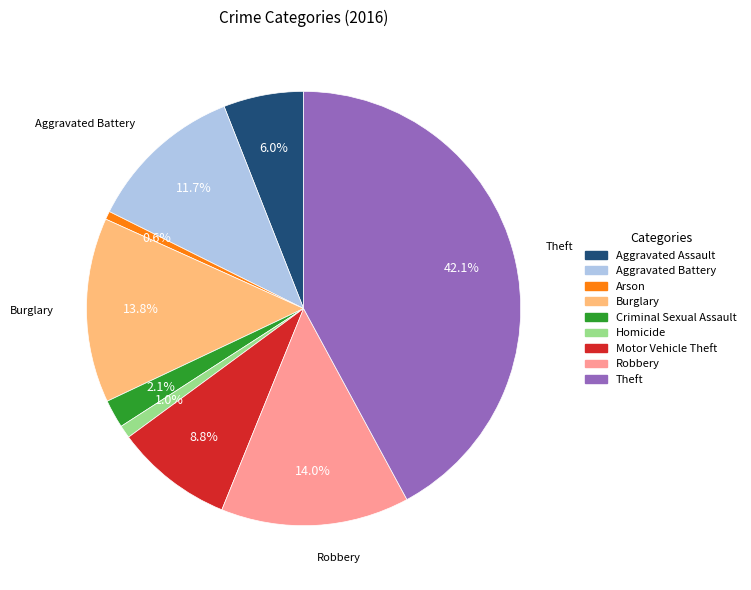

Does Burglary represent more than half of the total?

No